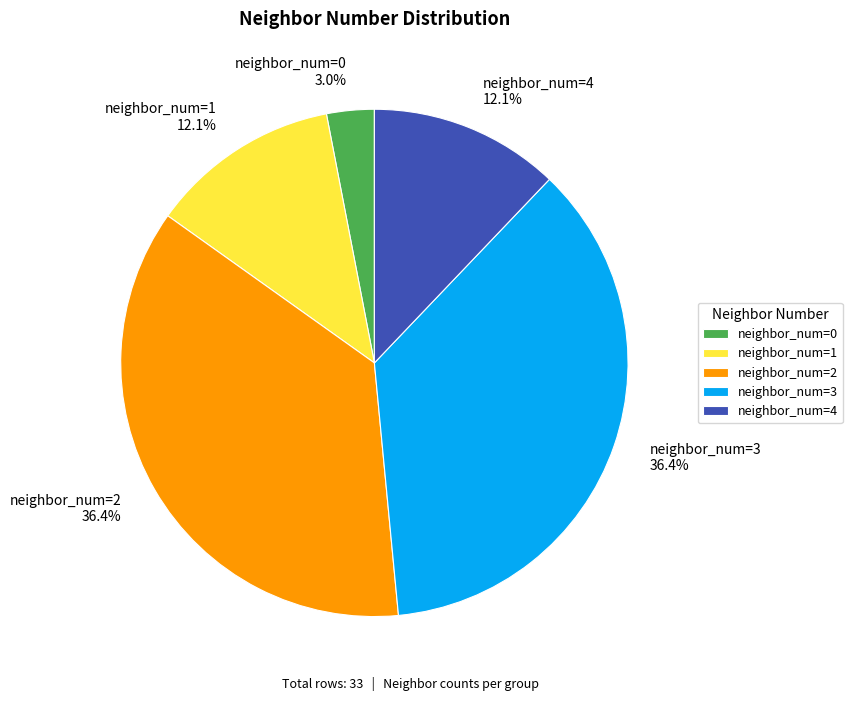

Between neighbor_num=2 and neighbor_num=0, which is larger?

neighbor_num=2